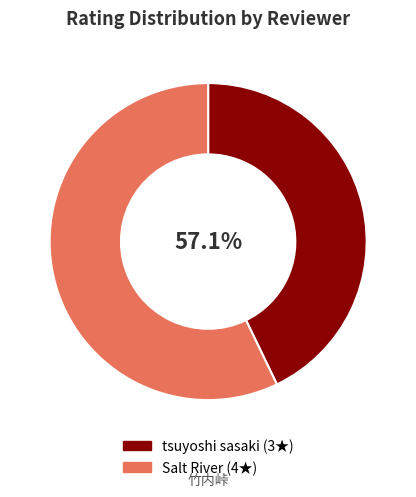

To the nearest percent, what is the combined percentage of Salt River and tsuyoshi sasaki?

100%